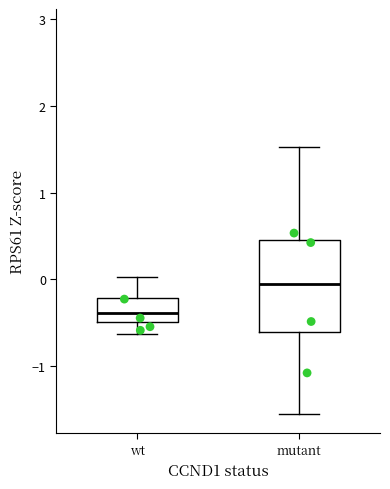

Where does the median line of the box for mutant sit on the y-axis? The values are not printed on the chart, so give them approximately, as read against the axis.

-0.1